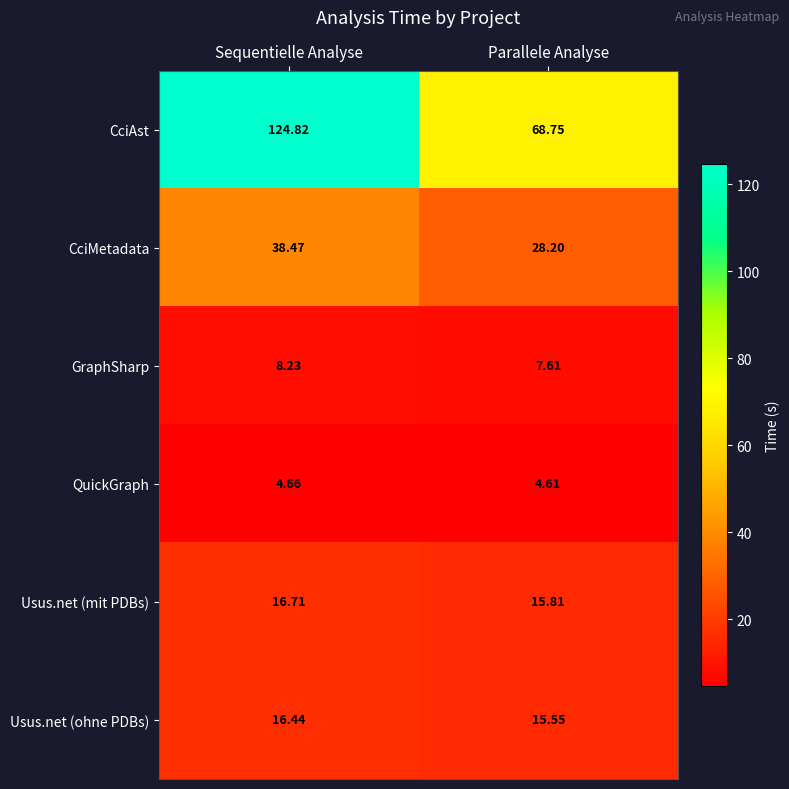

Where is CciMetadata nearest to the value 33?

Parallele Analyse